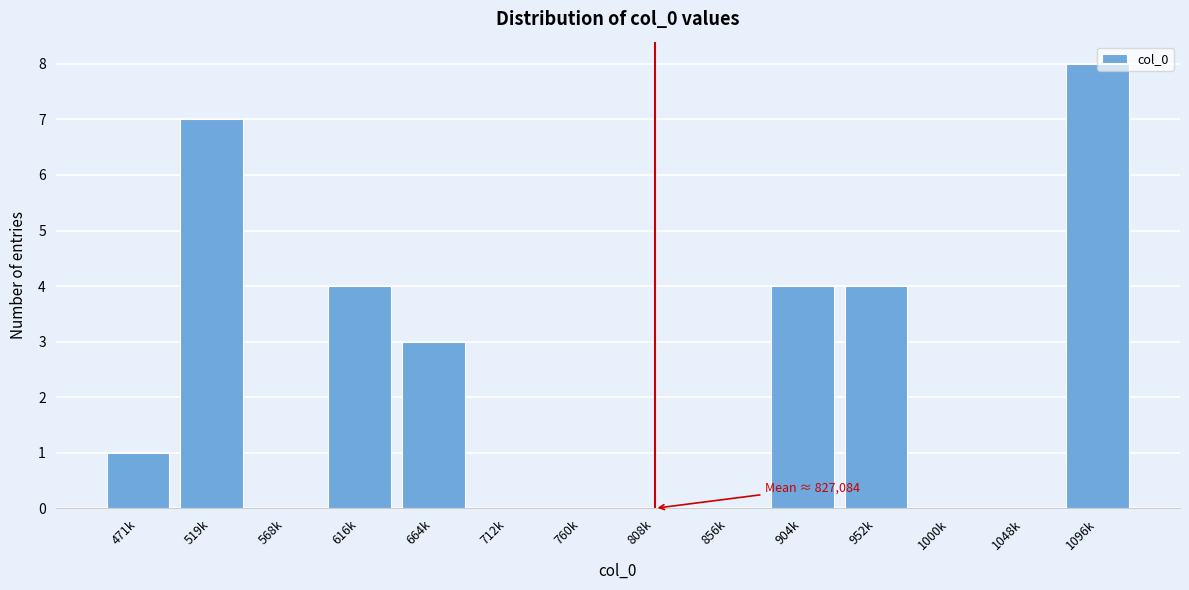

Which category has the highest value across all series?

1096k